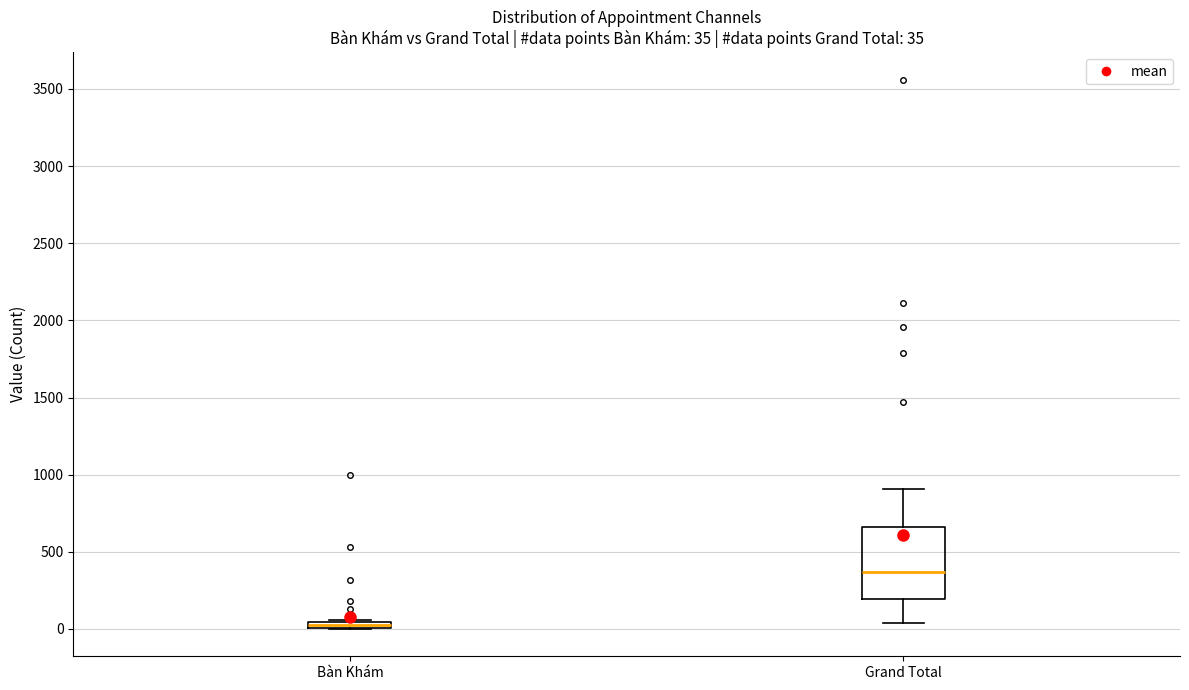

Comparing the boxes themselves (not the whiskers), which one is the tallest?

Grand Total